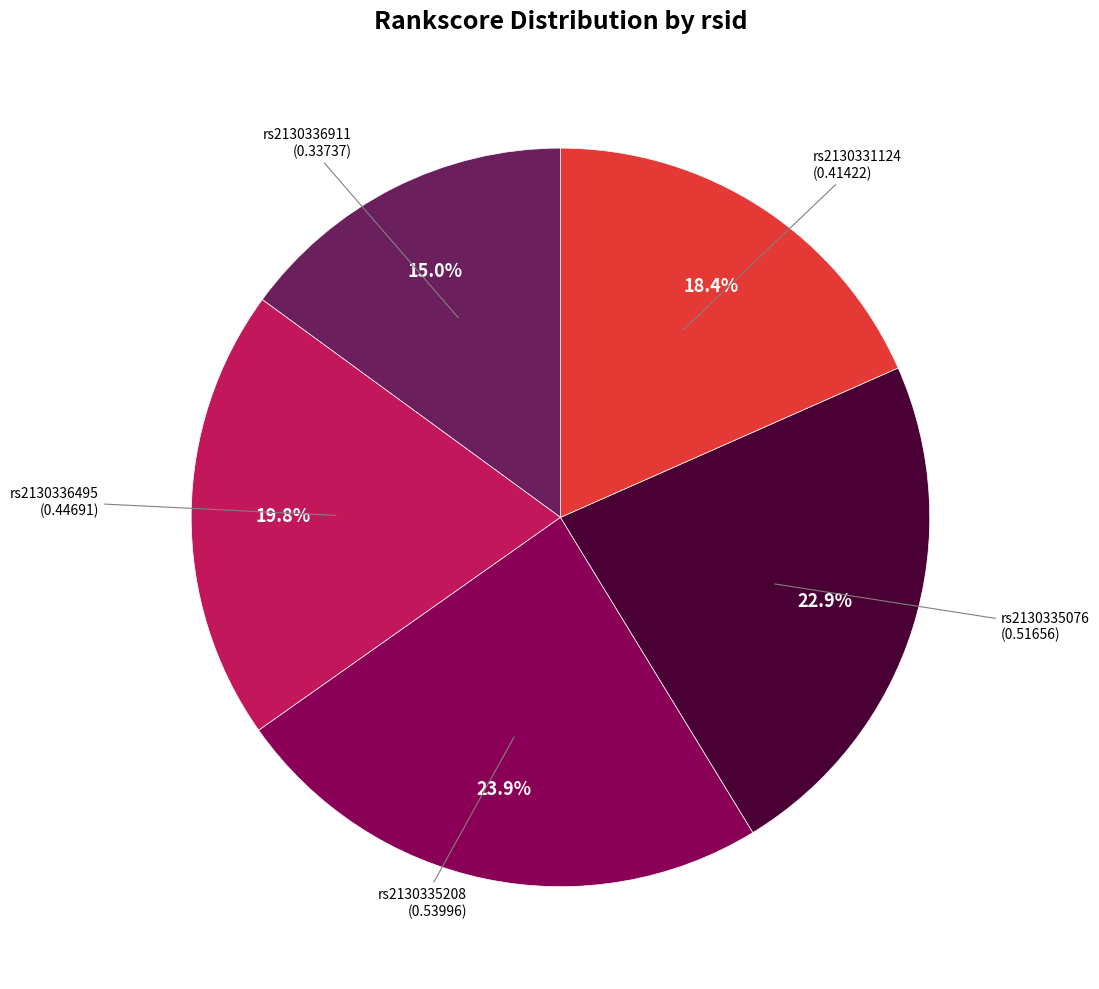

Rank the categories by value from lowest to highest.

rs2130336911, rs2130331124, rs2130336495, rs2130335076, rs2130335208